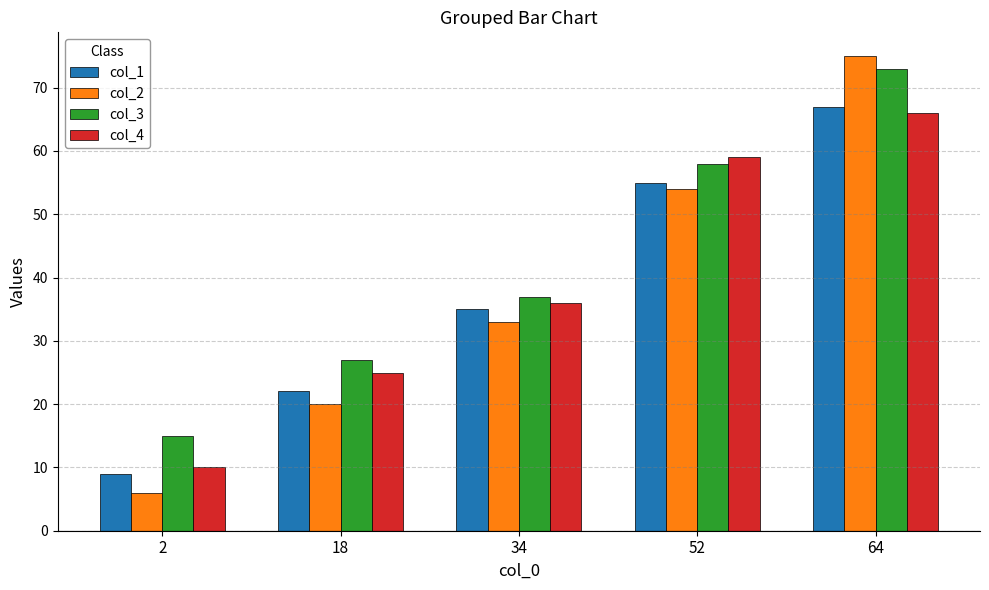

Count the col_1 values in the range 22 to 55.

3